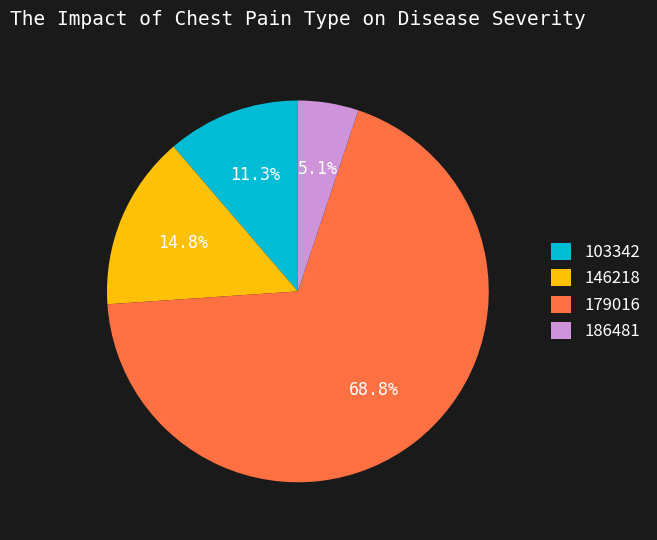

Which category has the biggest portion of the pie?

179016